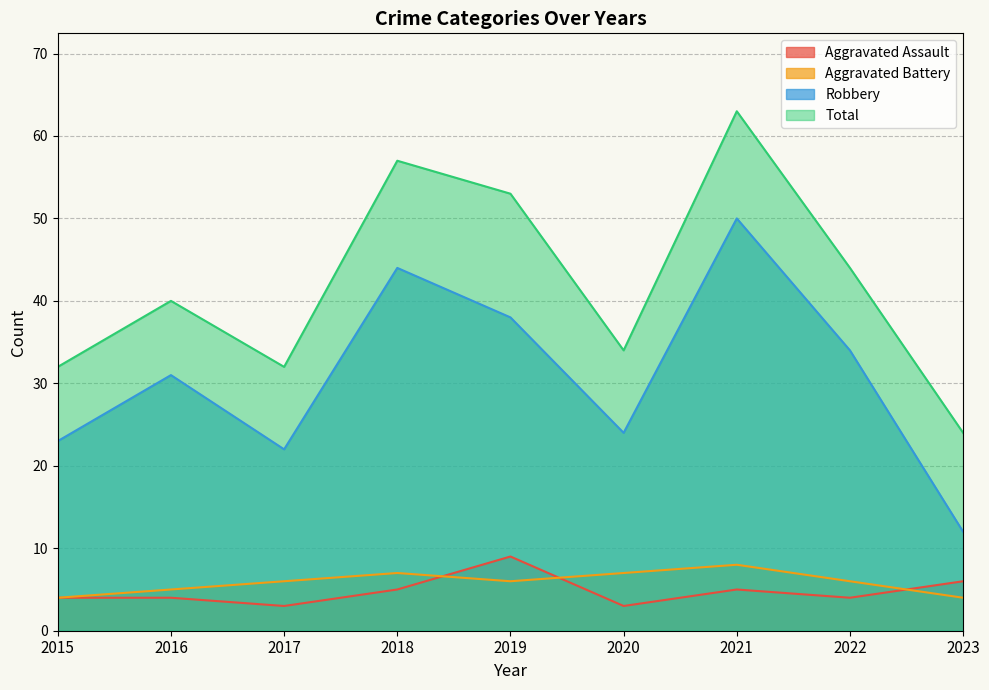

Is the value of Aggravated Assault at 2019 greater than the value of Robbery at 2016?

No